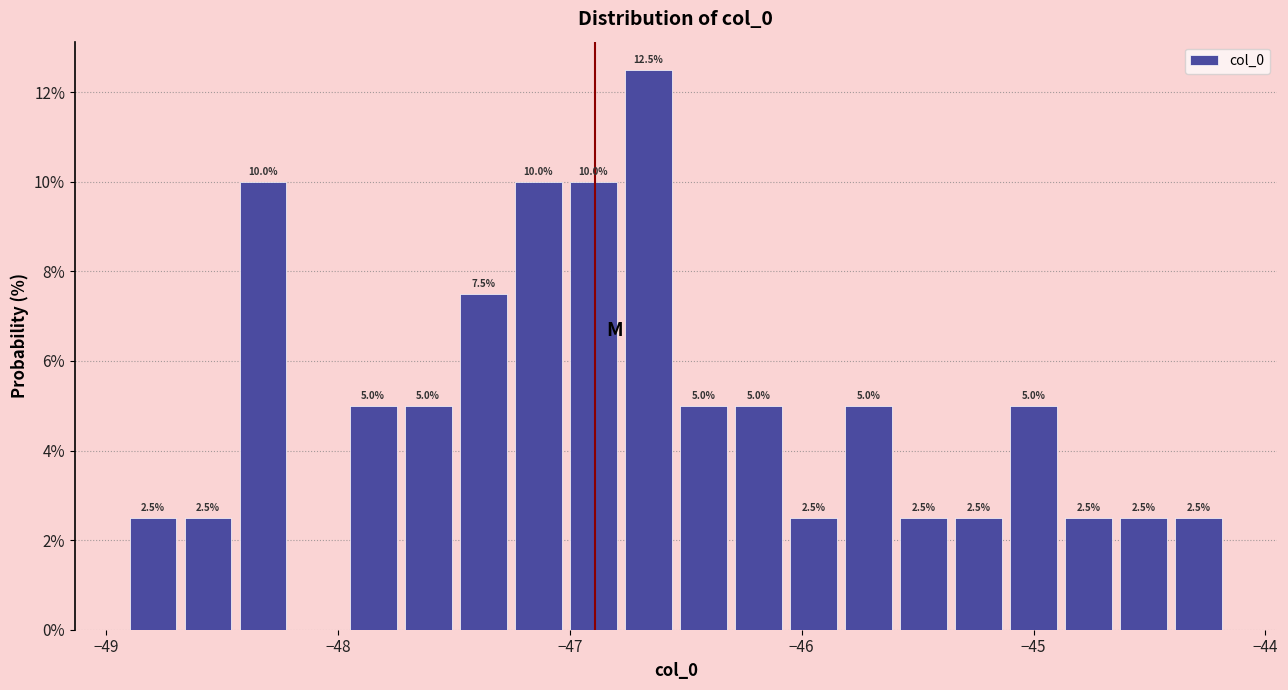

Around what value on the x-axis is the tallest bar? Give the approximate position of its centre, as read against the axis.

-46.7